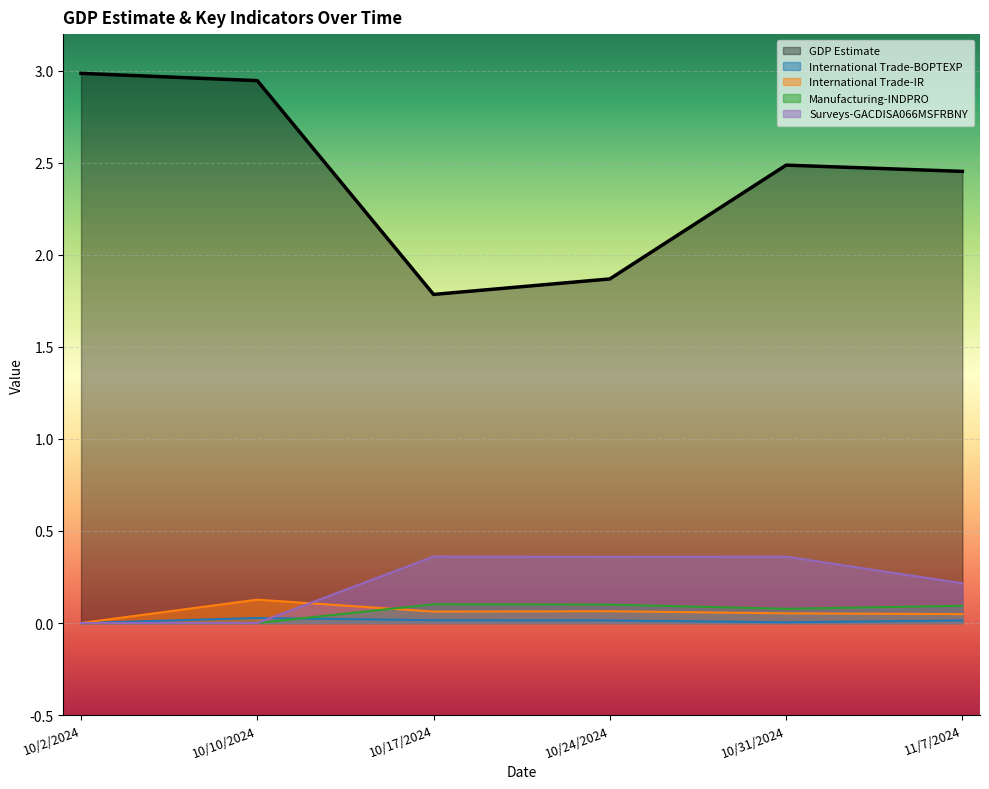

Is it true that Surveys-GACDISA066MSFRBNY equals 0.1 at 10/10/2024?

False